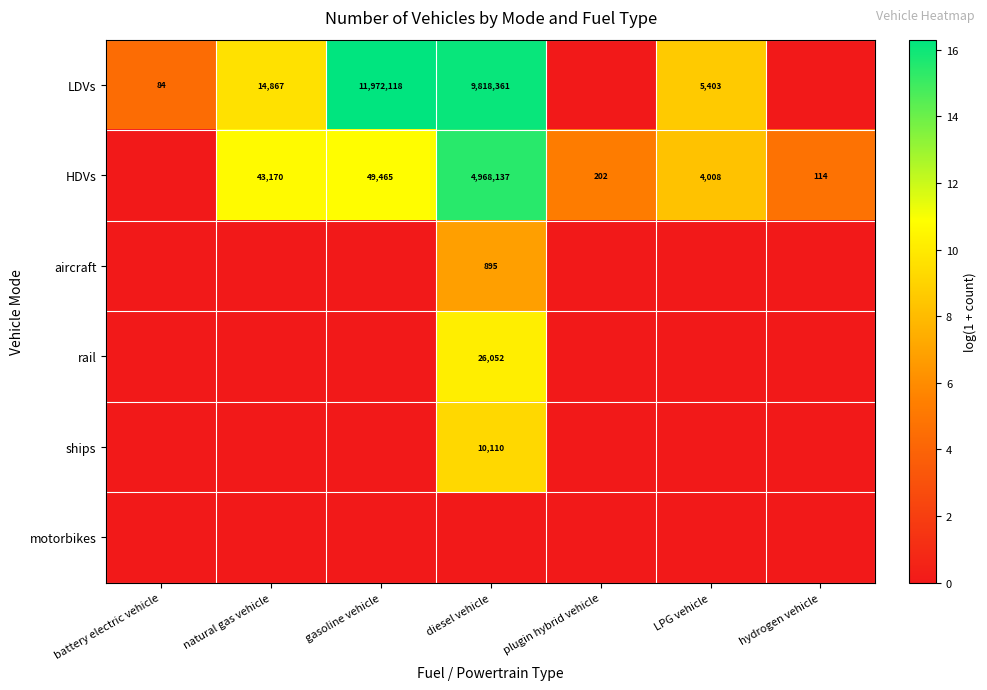

True or false: HDVs has a value of 1933 at LPG vehicle.

False